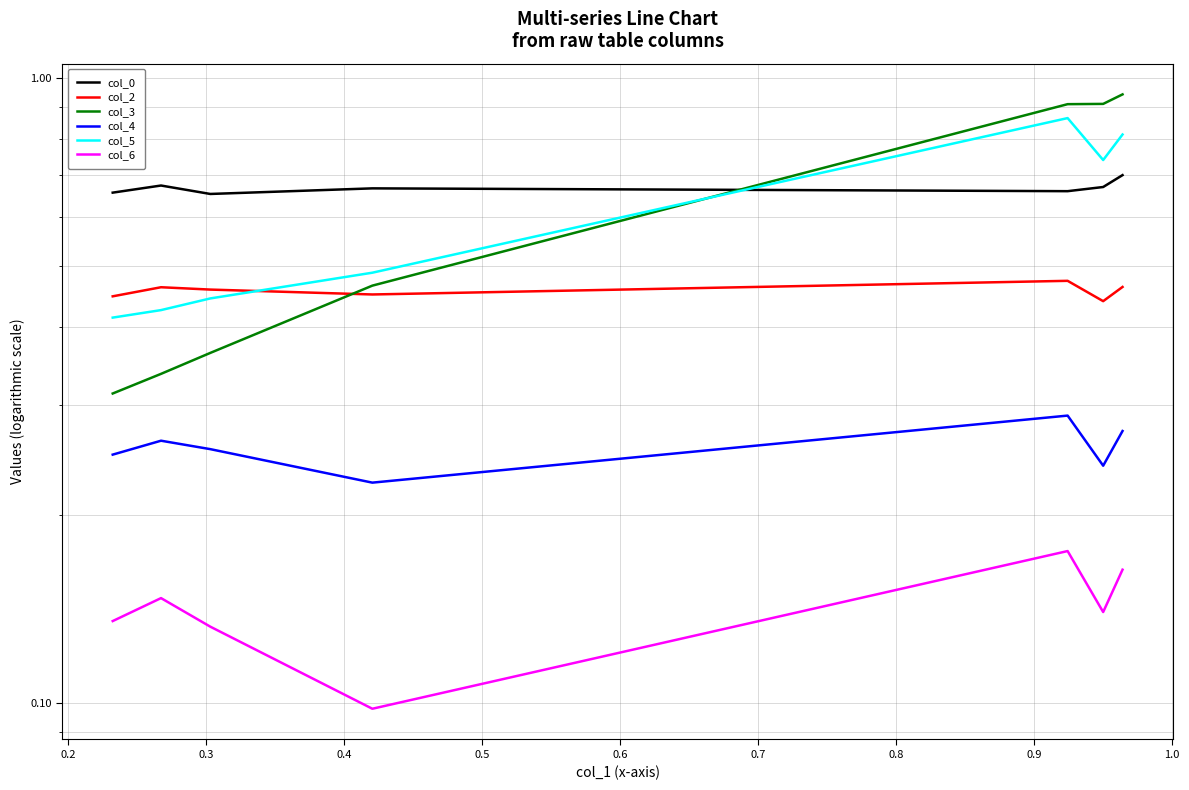

Which series changed the most between 0.8 and 0.9?

col_5